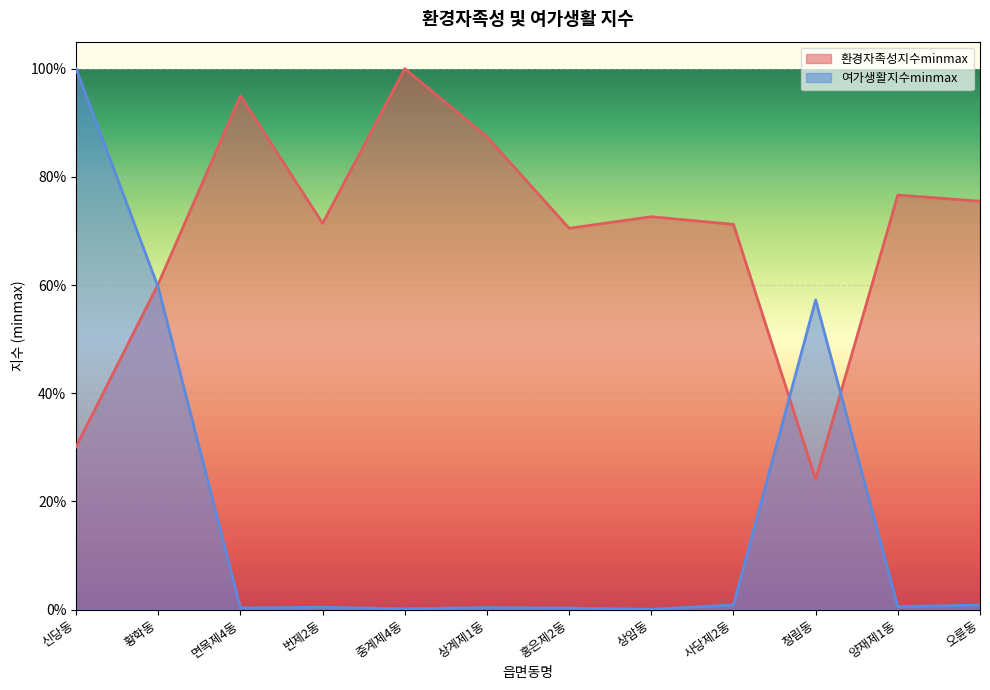

Reading right to left, what are all the values shown in this chart?

환경자족성지수minmax: 0.8	0.8	0.2	0.7	0.7	0.7	0.9	1.0	0.7	0.9	0.6	0.3
여가생활지수minmax: 0.0	0.0	0.6	0.0	0.0	0.0	0.0	0.0	0.0	0.0	0.6	1.0